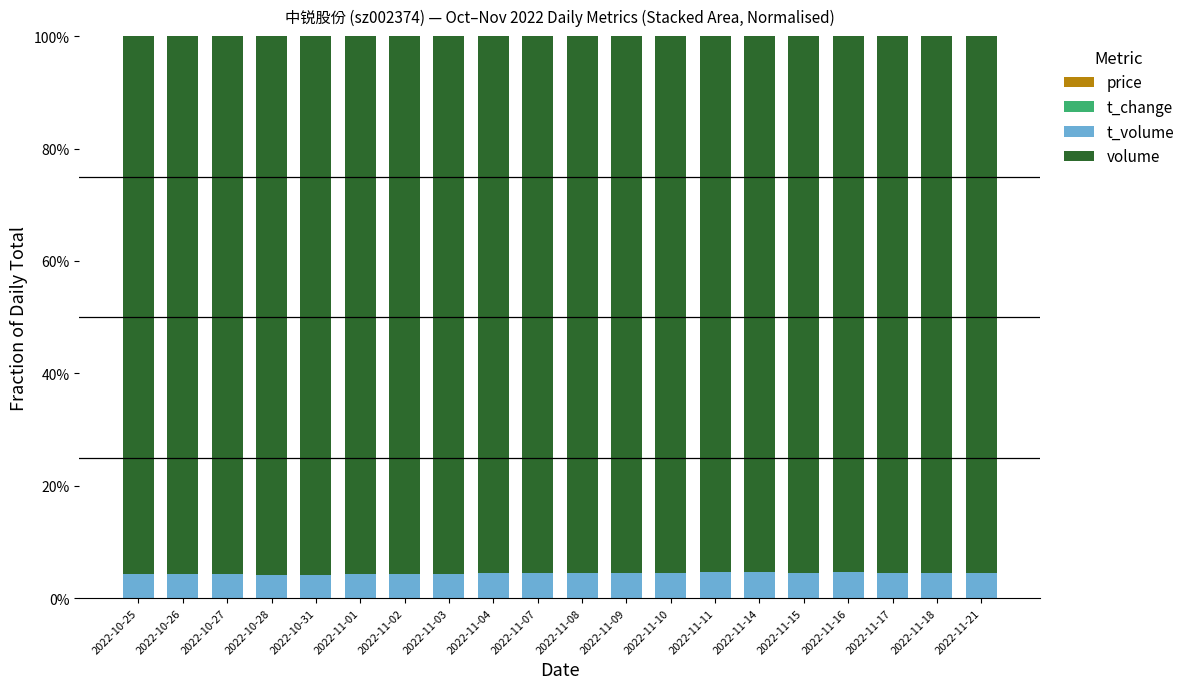

How many t_change values are between 0 and 1?

20